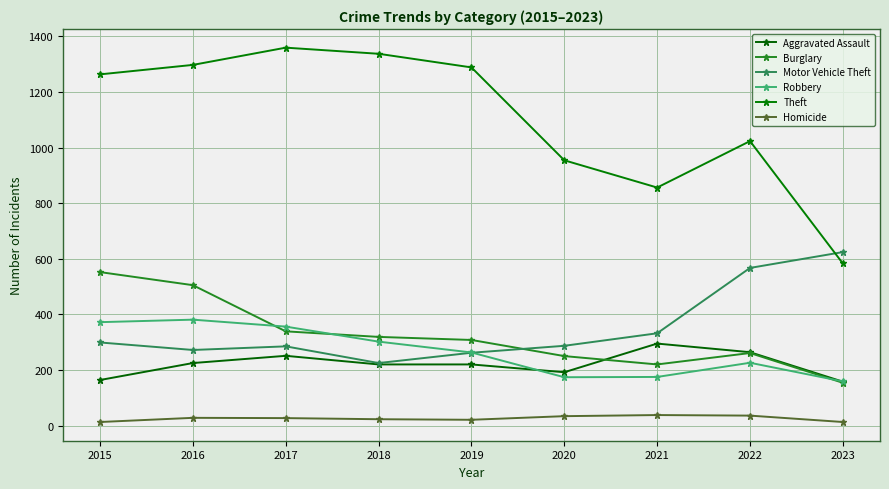

How many series are shown in this chart?

6